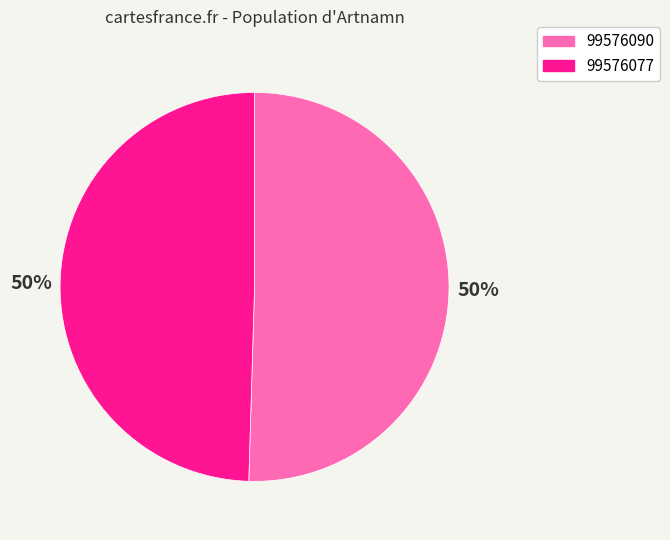

Between 99576090 and 99576077, which is larger?

99576090